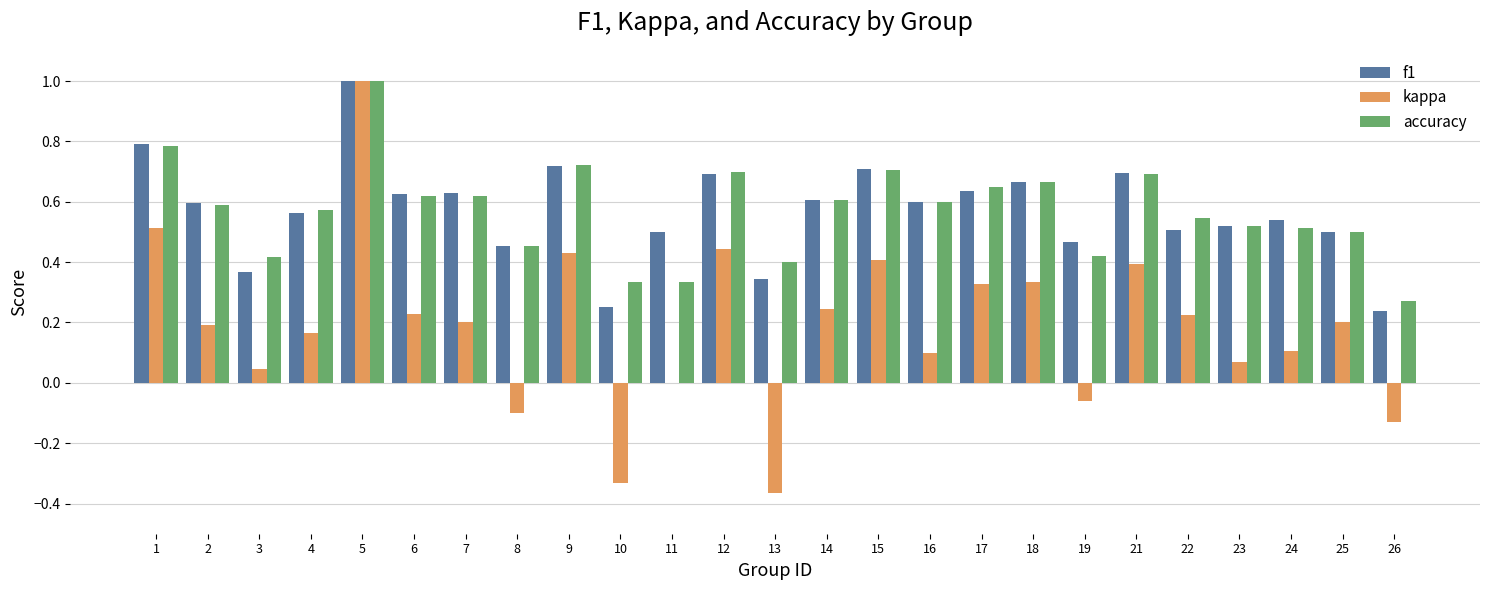

What is the sum of the accuracy values at 18 and 11?

1.0